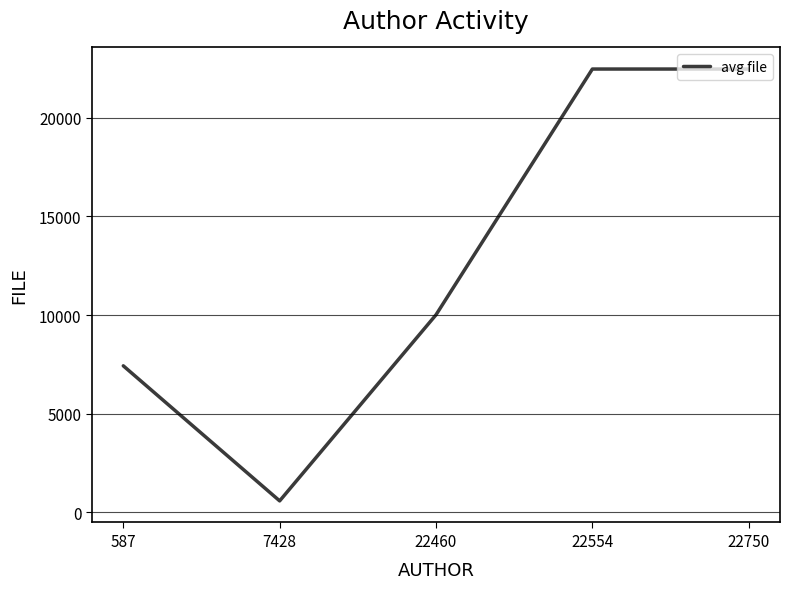

Is it true that the value at 7428 is 587.0?

True